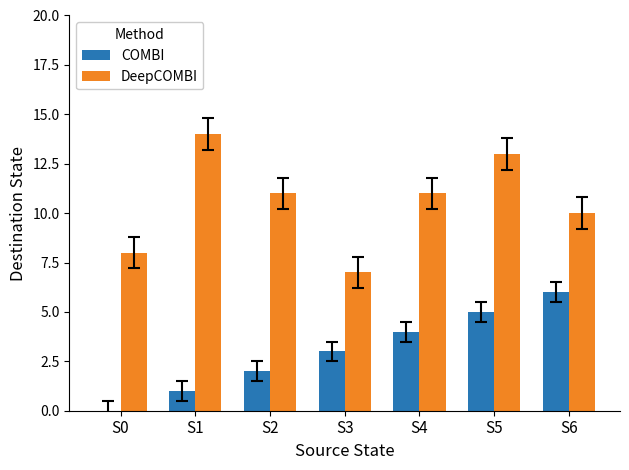

Does the chart contain stacked bars?

No